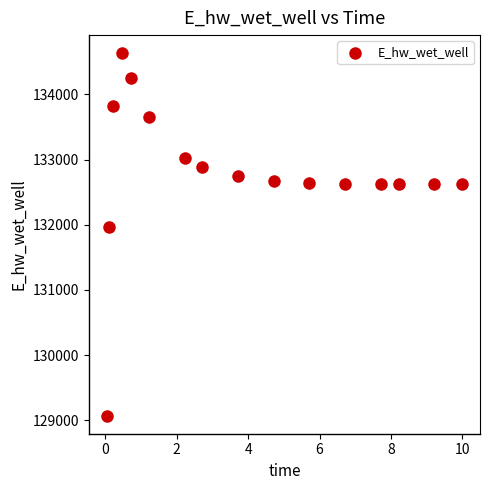

What Y value in the scatter plot is closest to 131851?

131972.7